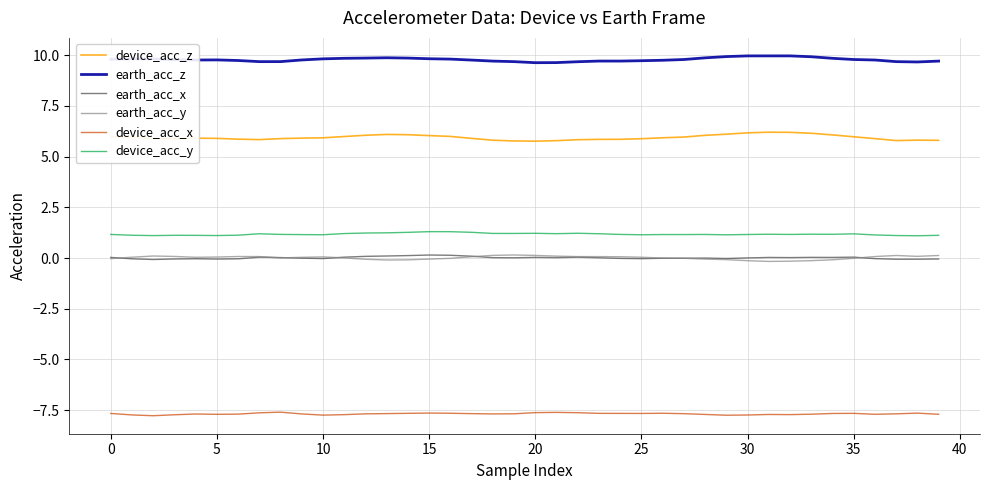

True or false: device_acc_x and earth_acc_x cross at least once.

False